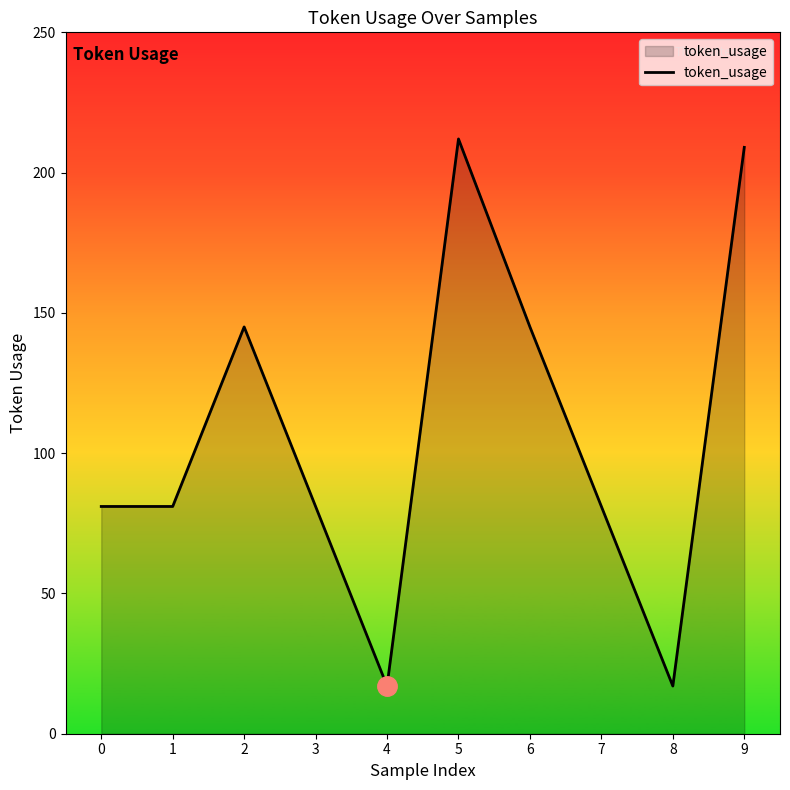

What is the sum of all values?

1069